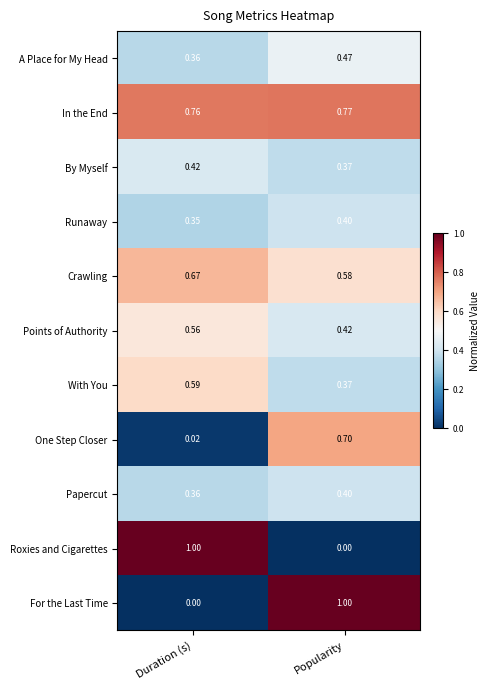

At which label is By Myself closest to 0?

Popularity